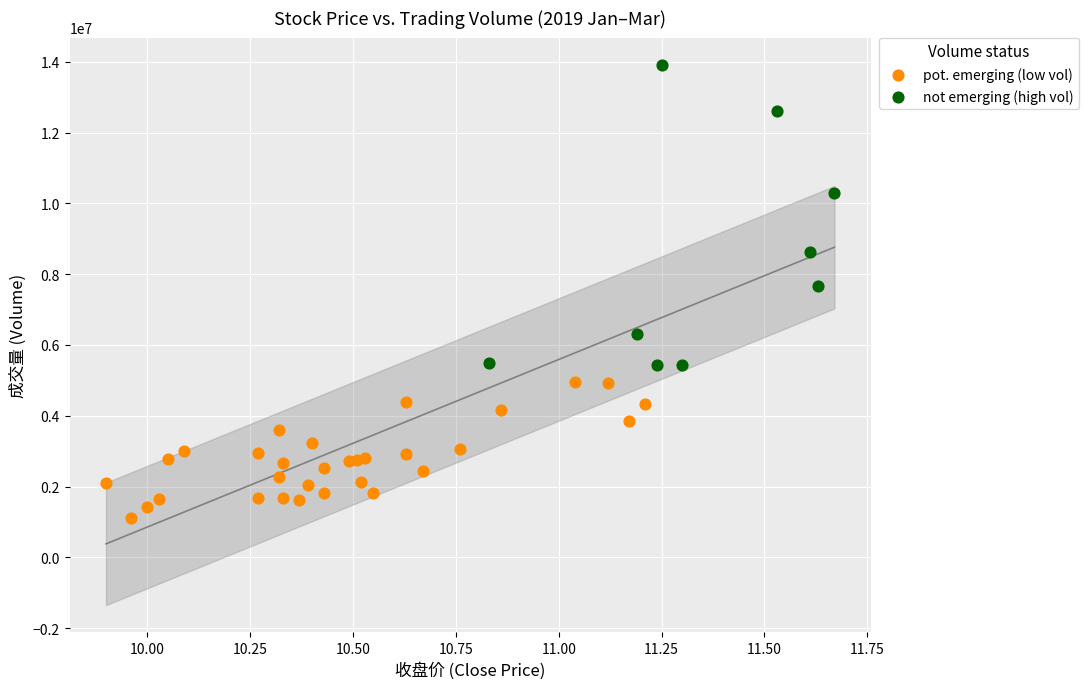

Which series reaches the minimum Y coordinate?

pot. emerging (low vol)